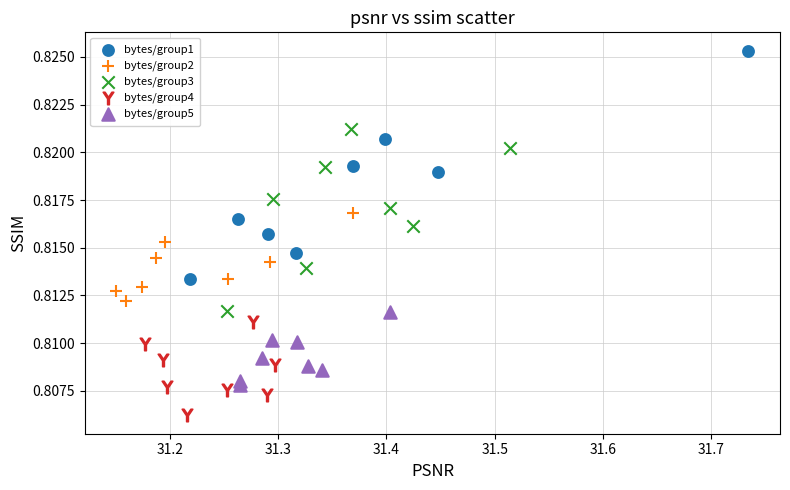

What are all the series names shown in the legend?

bytes/group1, bytes/group2, bytes/group3, bytes/group4, bytes/group5